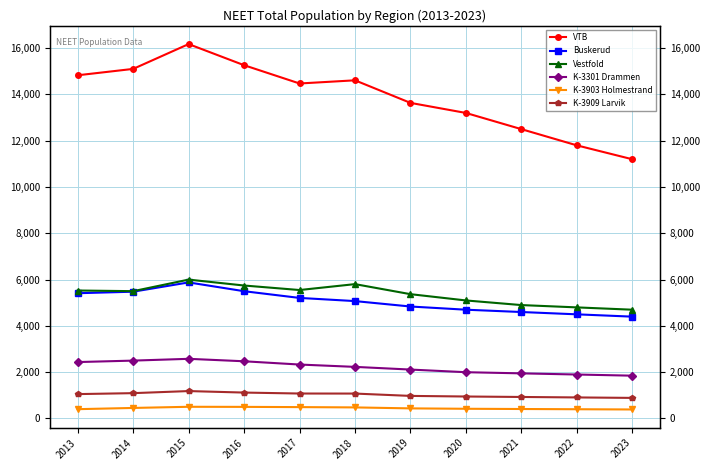

What is the total value across all series at 2021?

25290